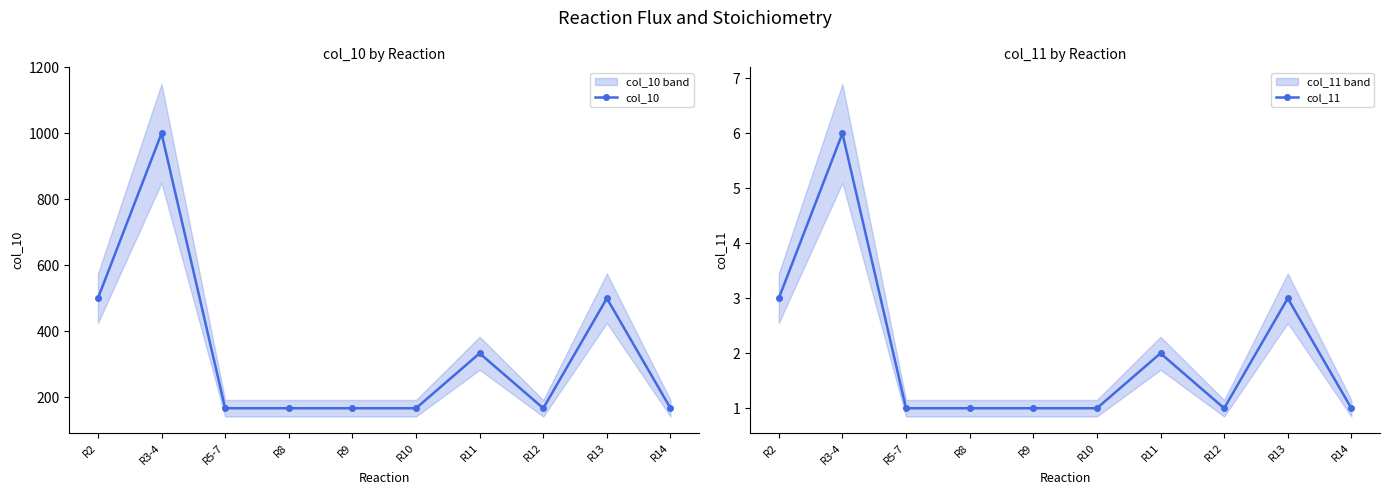

Is the value of col_11 at R8 greater than the value of col_10 at R11?

No